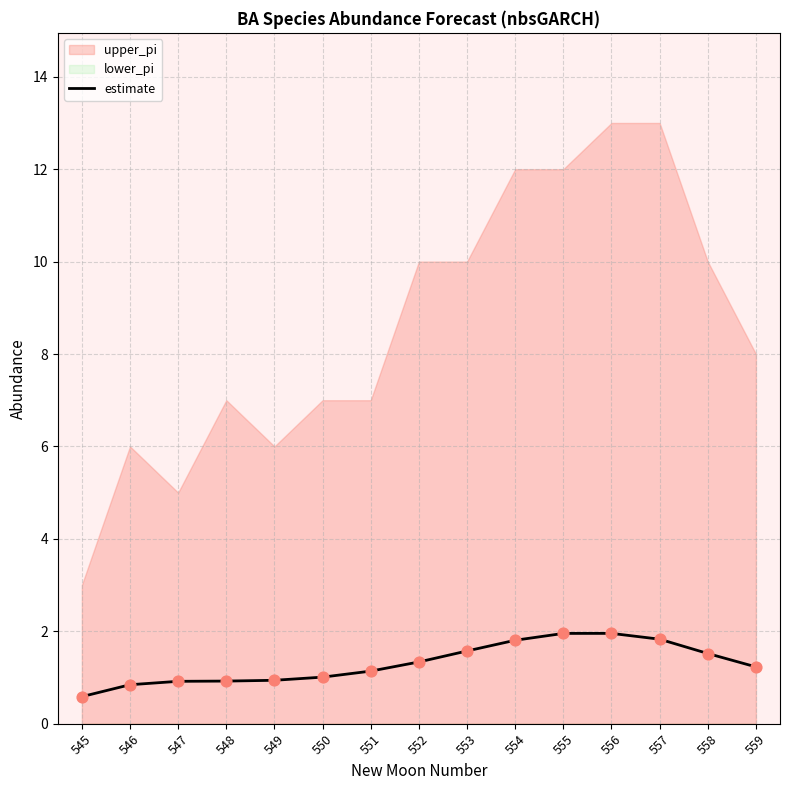

Between 559 and 555, which is larger?

555